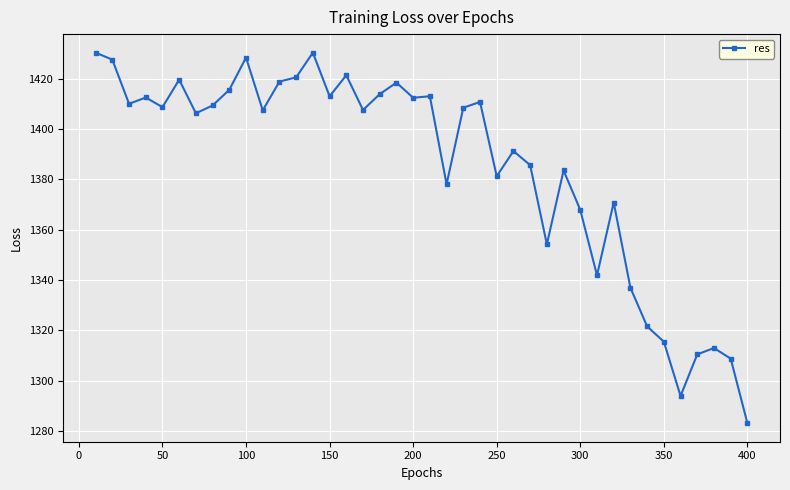

What is the difference between the maximum and minimum values?

147.2